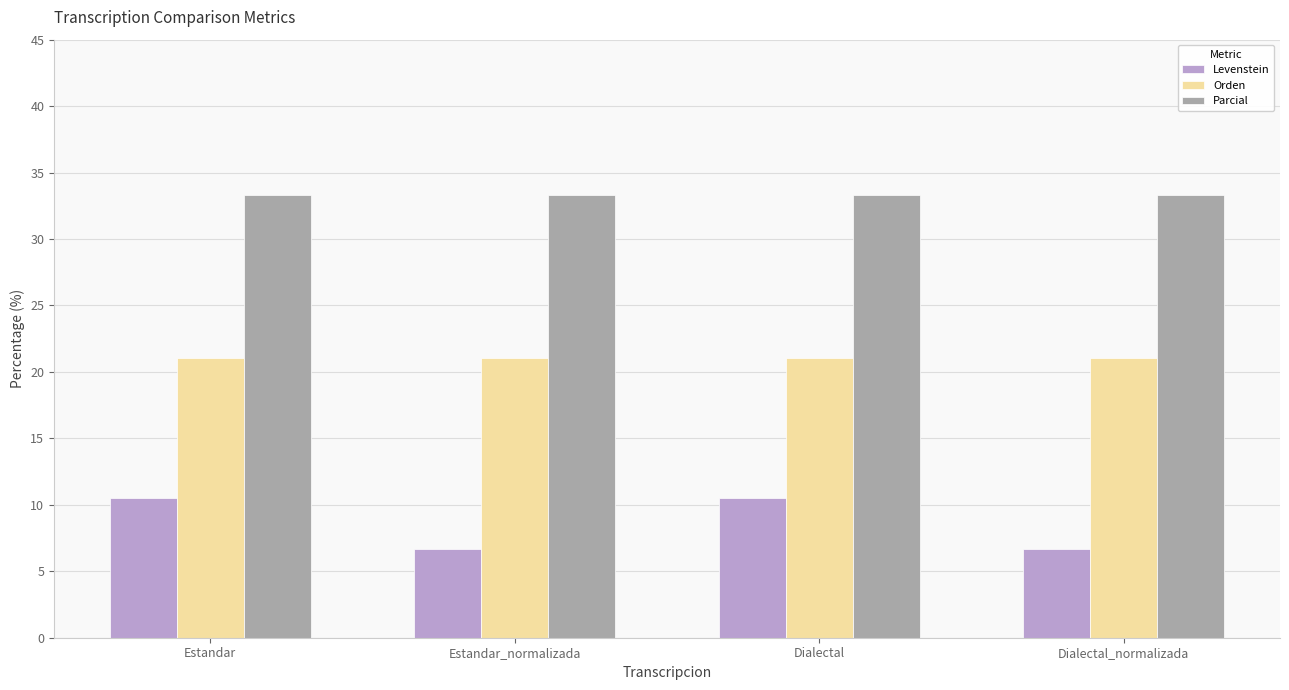

What is the minimum value for Orden?

21.1